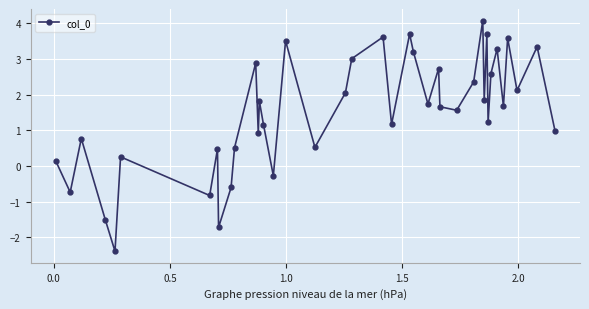

What is the minimum value shown in the chart?

-2.4